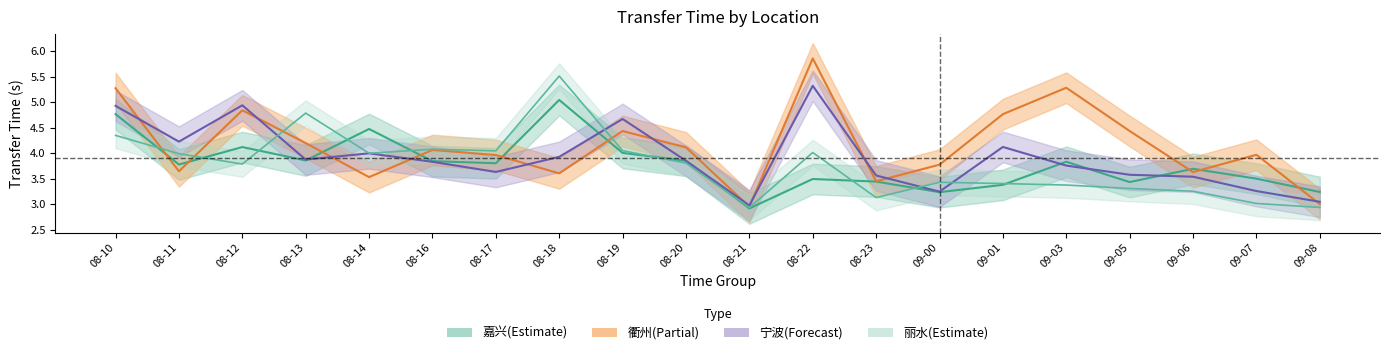

Is it true that ls equals 1.4 at 08-18?

False